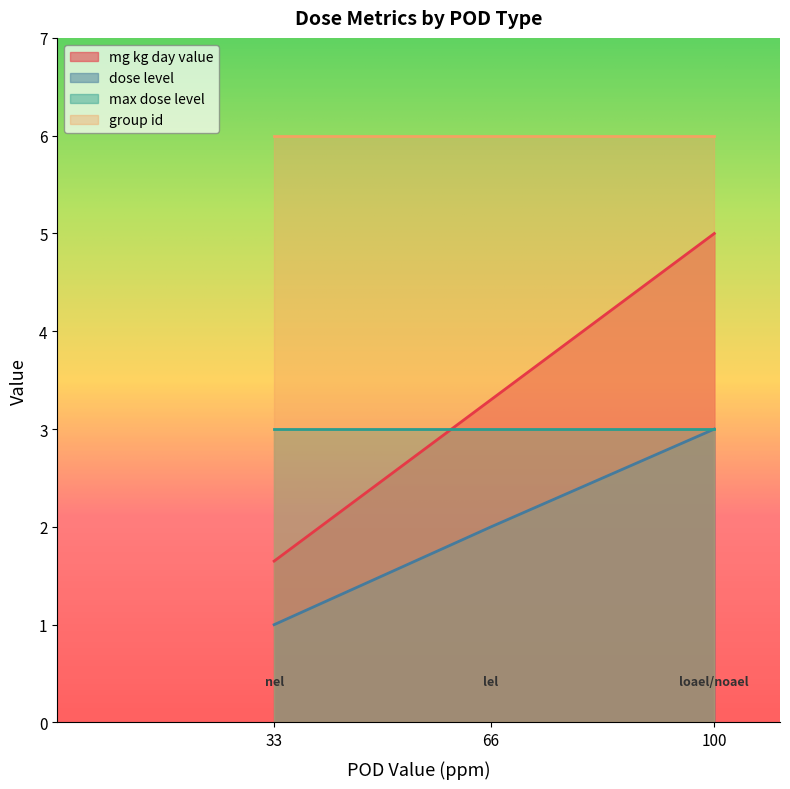

The dose_level series shows 0.7 at 33. True or false?

False